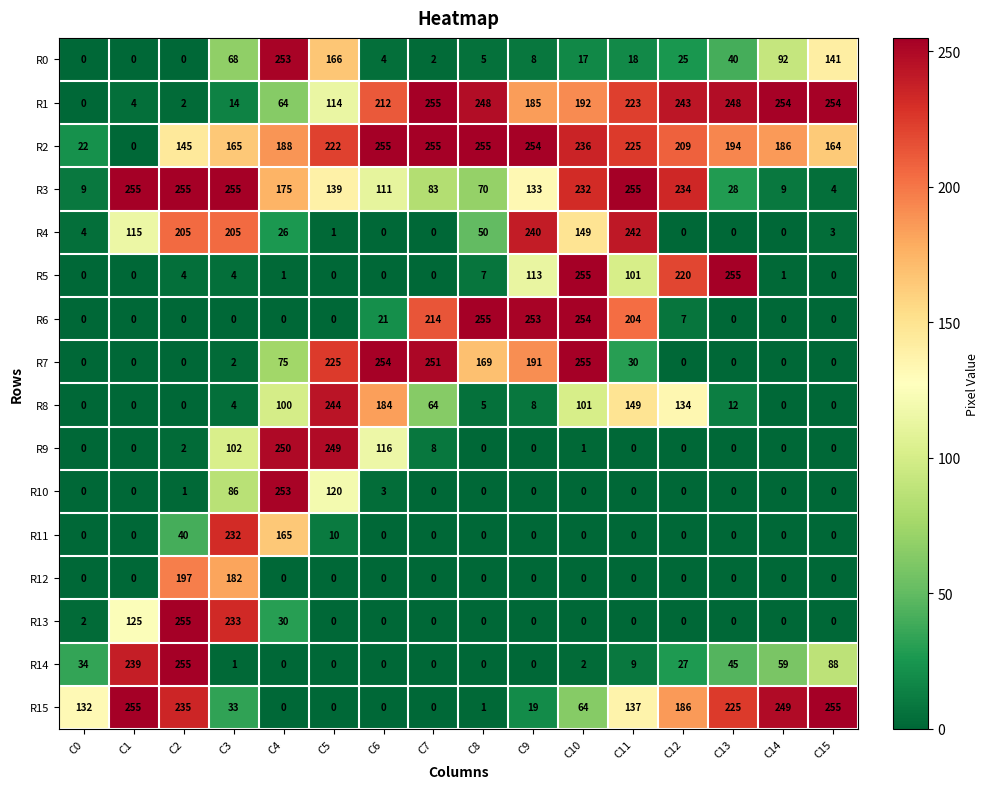

True or false: R12 has a value of -79 at C14.

False